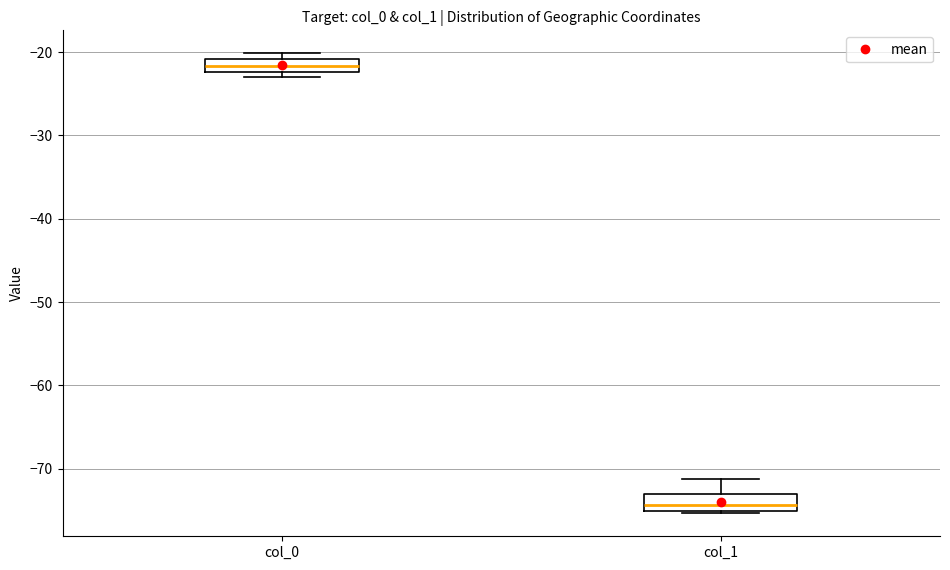

Which box's median line is the highest?

col_0